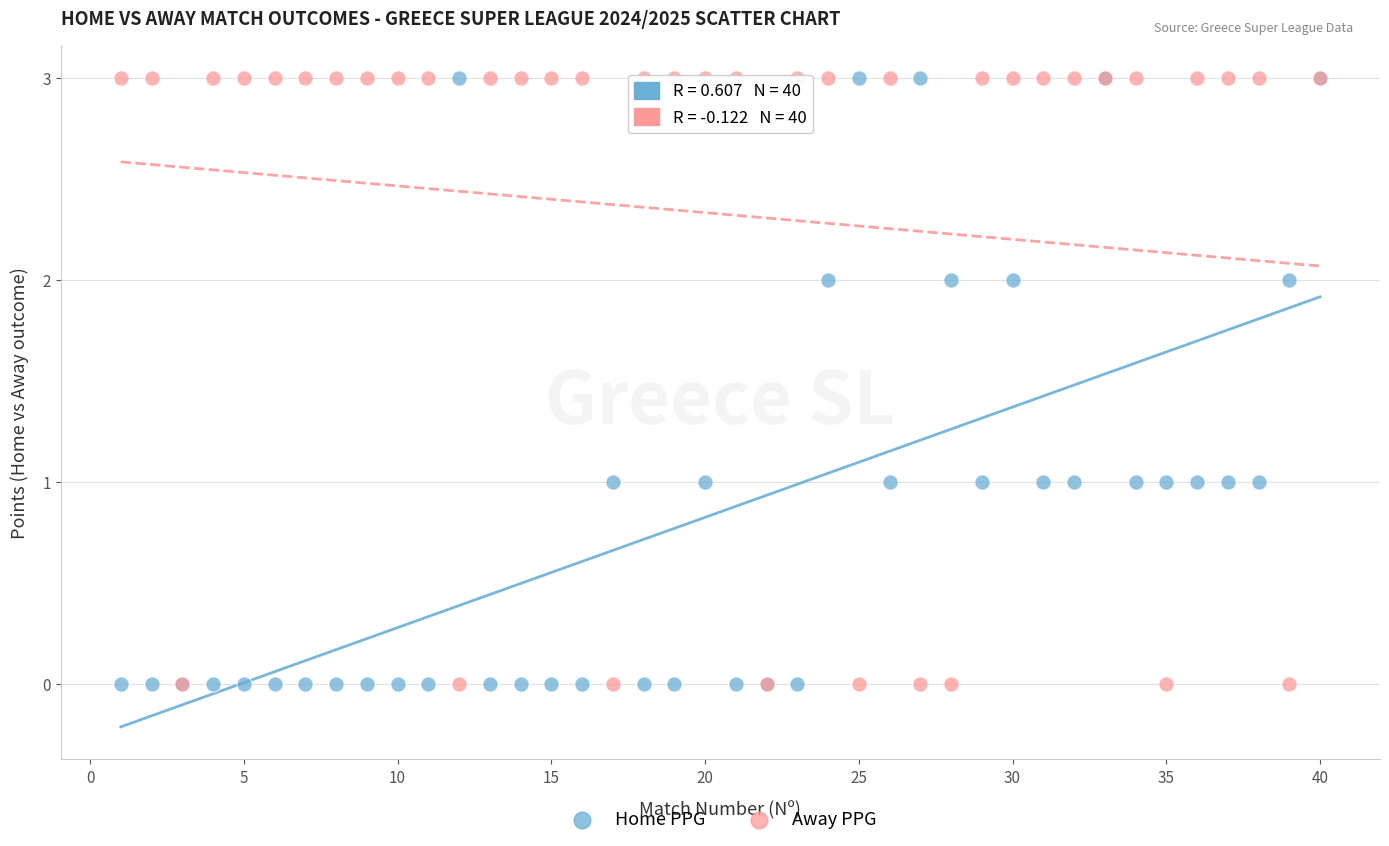

What are all the series names shown in the legend?

Home PPG, Away PPG